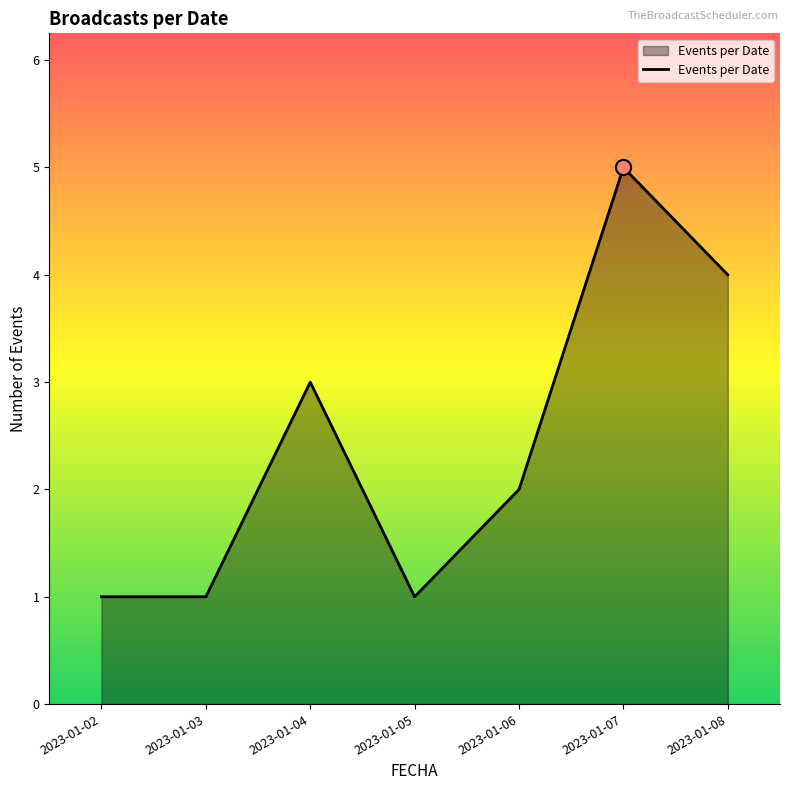

Which has a higher value, 2023-01-08 or 2023-01-03?

2023-01-08